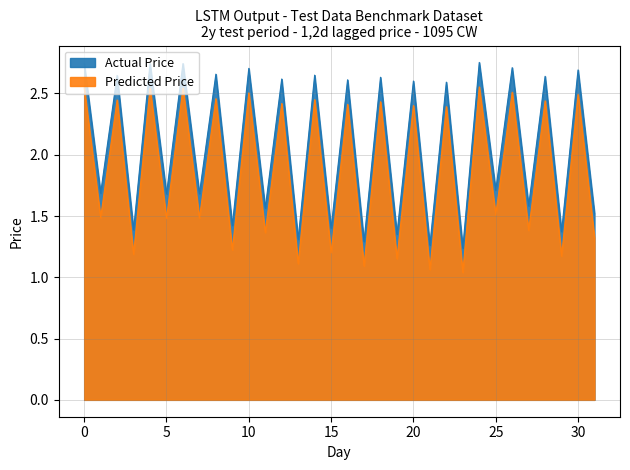

Which category has the highest value in the Predicted Price series?

24